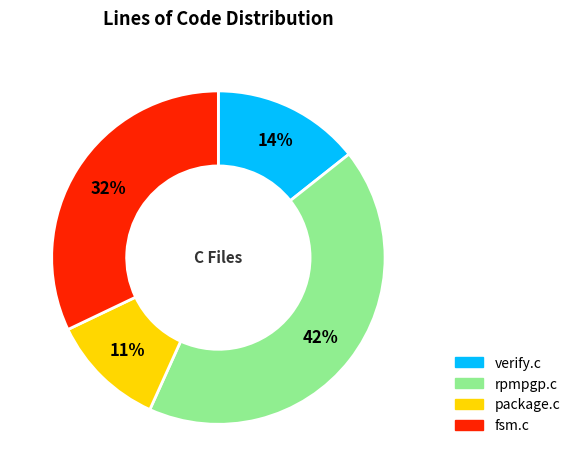

What is the ratio of the value at fsm.c to the value at rpmpgp.c?

0.8